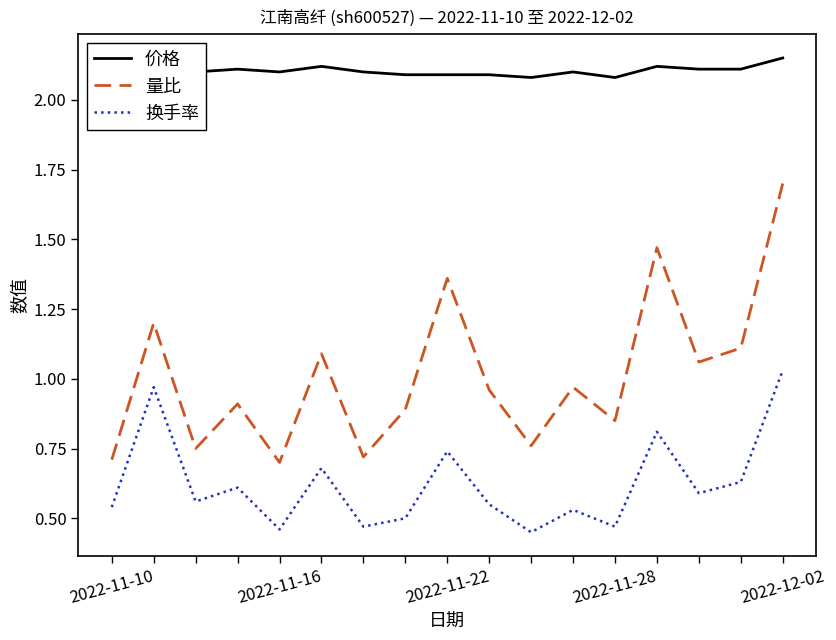

Which series has the largest total across all categories?

价格